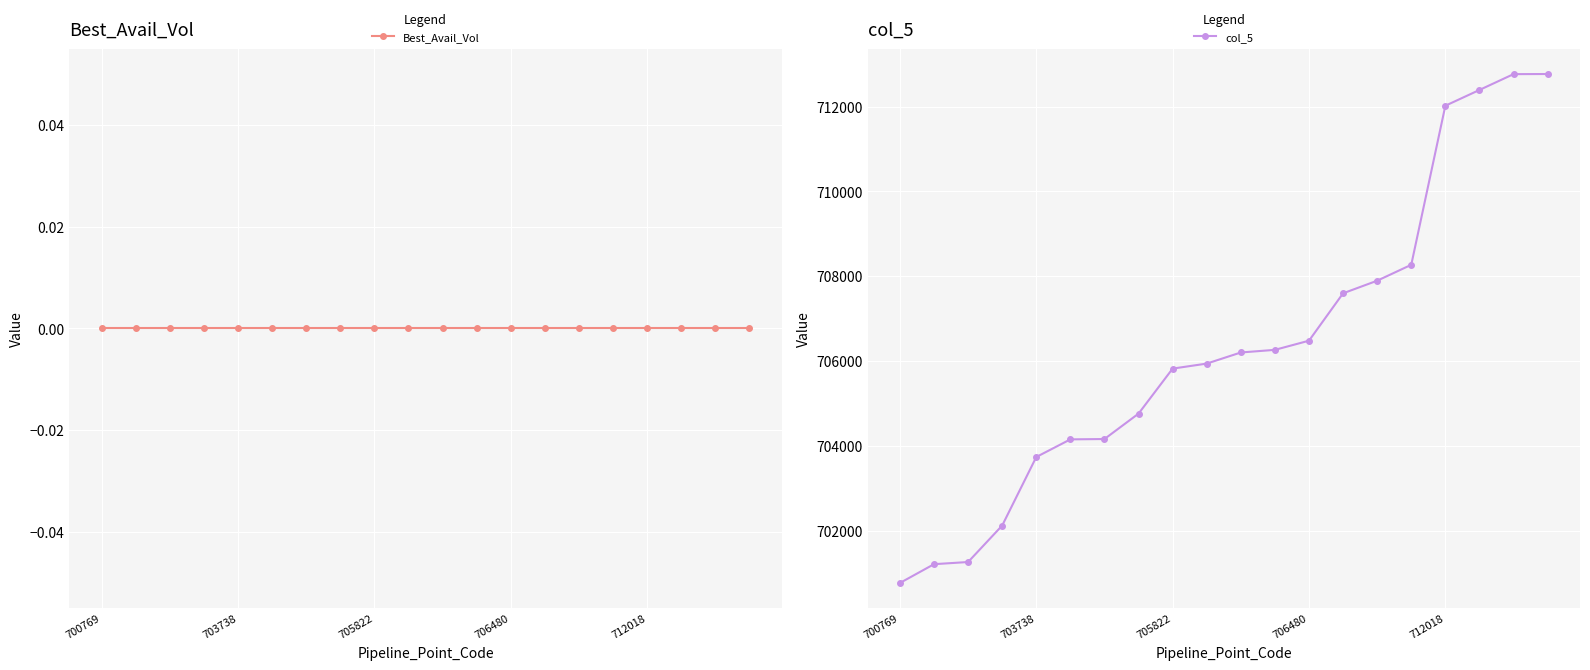

How many data points in col_5 are less than 706202?

10